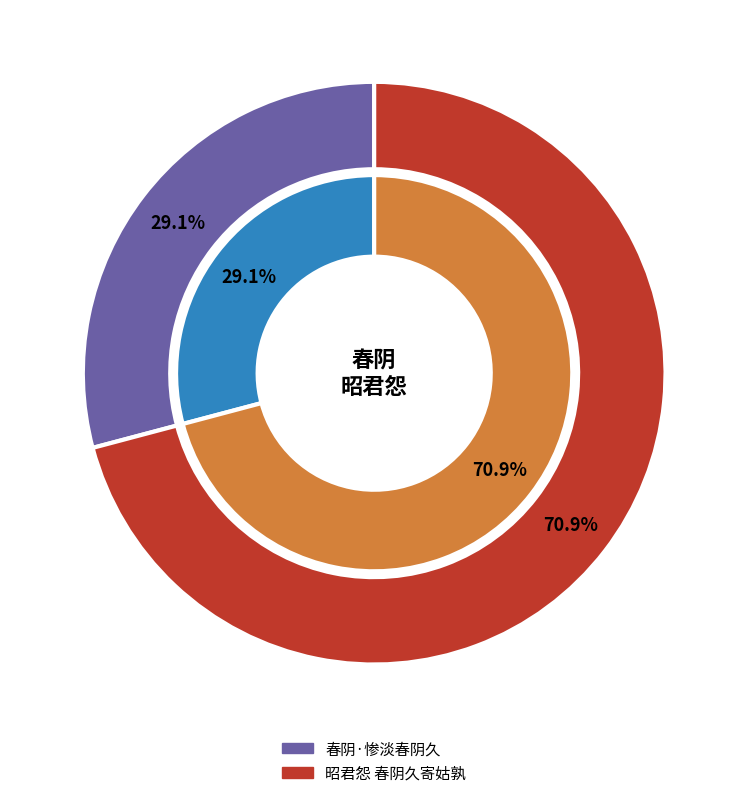

What percentage is the 春阴·惨淡春阴久 slice, to the nearest percent?

29%